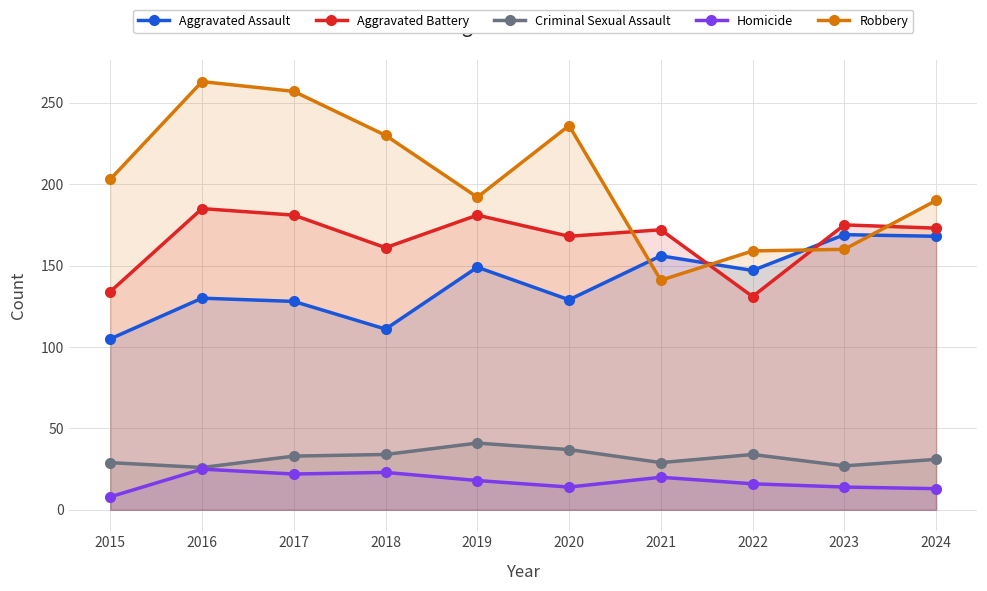

Does the chart display data point markers on the line(s)?

Yes